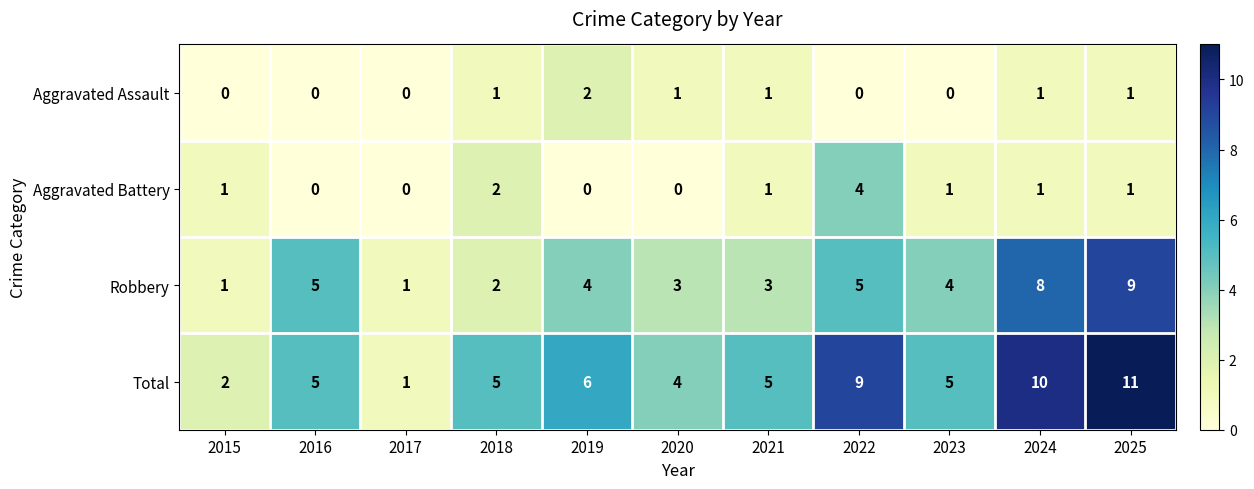

What is the spread (max minus min) of values at 2025?

10